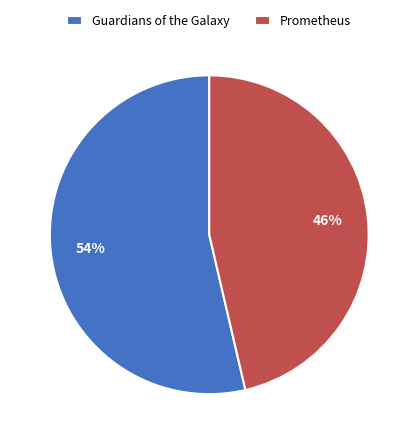

How many segments does this pie chart have?

2